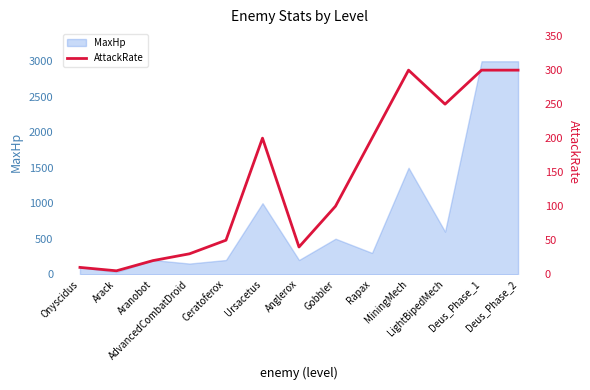

What is the maximum value for MaxHp?

3000